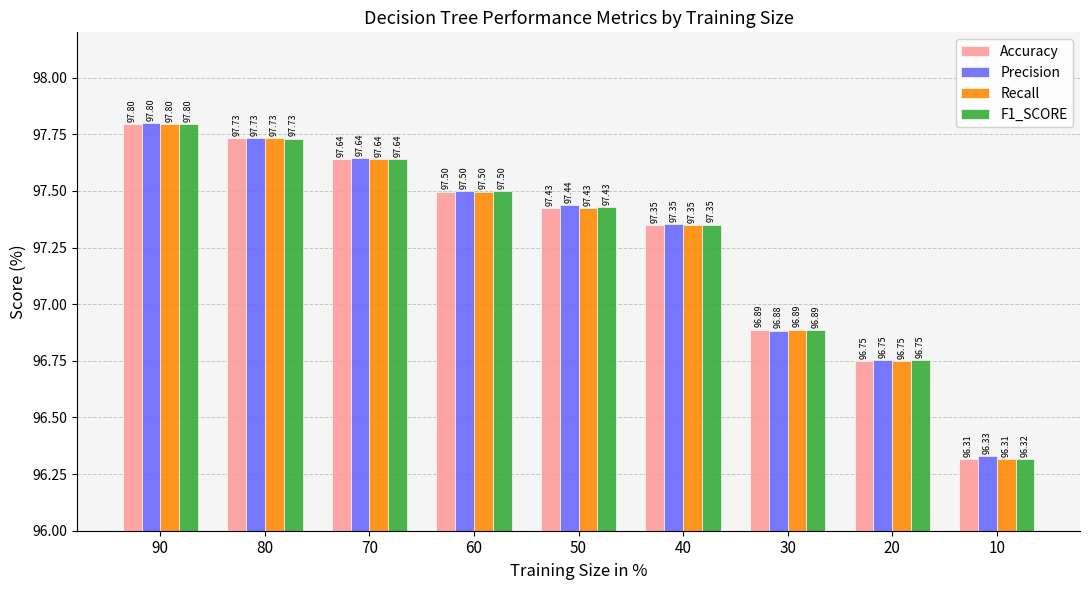

List the labels in order of Precision value, largest first.

90, 80, 70, 60, 50, 40, 30, 20, 10